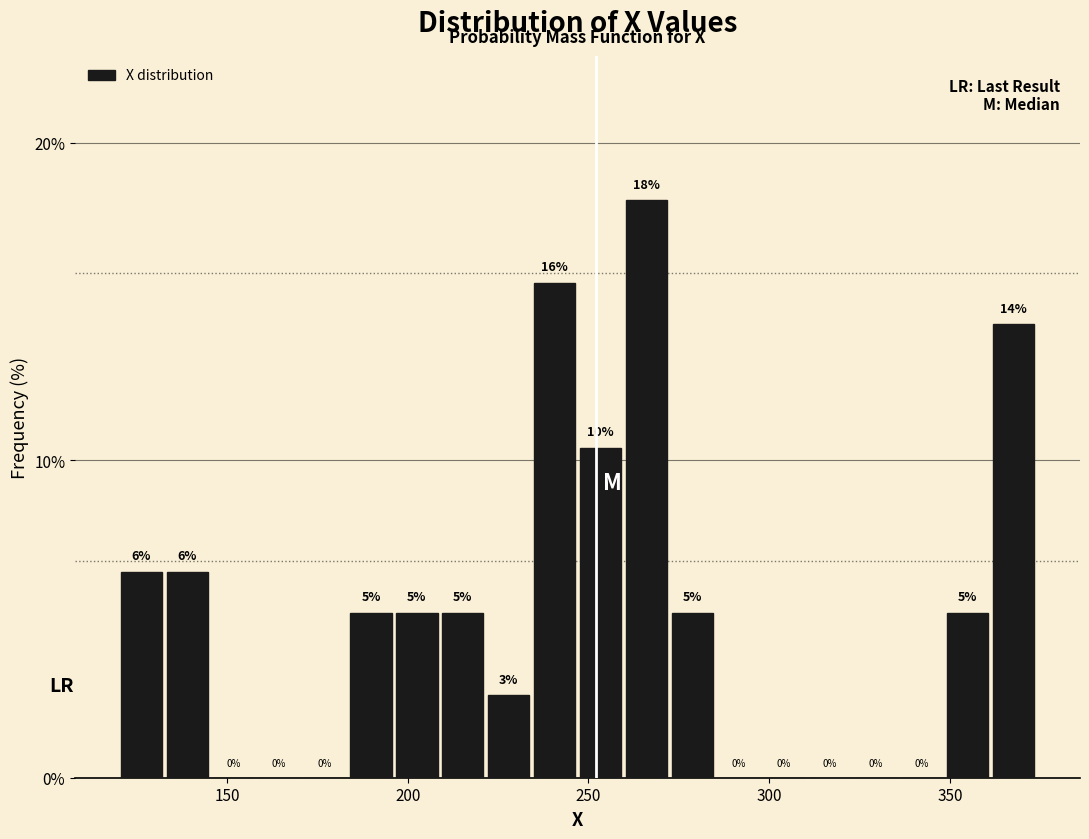

Around what value on the x-axis is the tallest bar? Give the approximate position of its centre, as read against the axis.

265